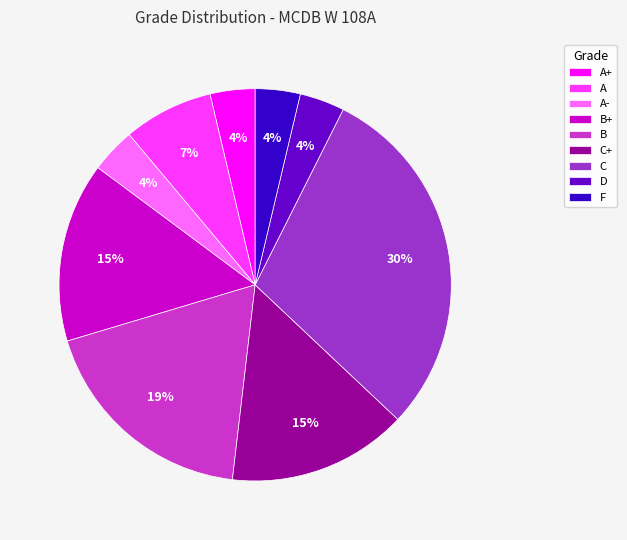

Do C and D together represent more than half of the pie?

No